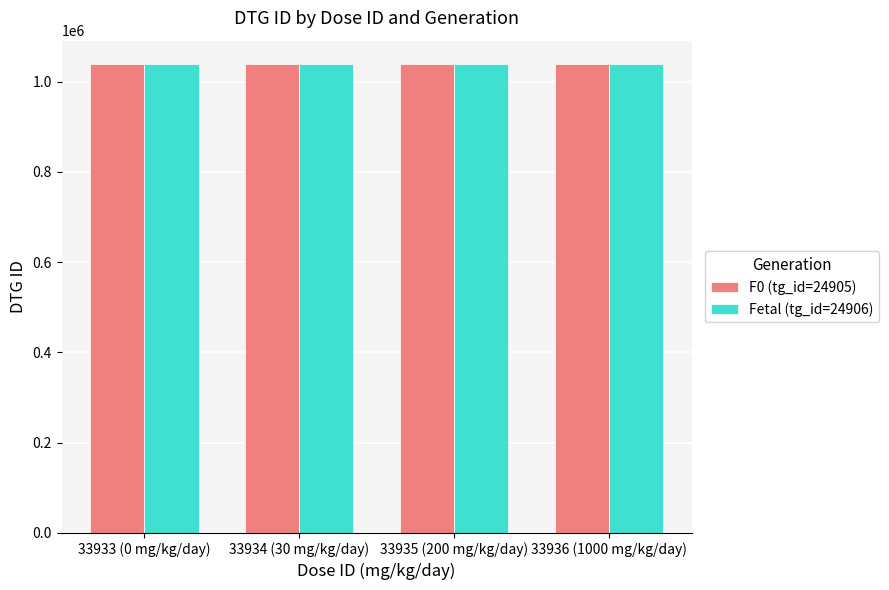

The Fetal (tg_id=24906) series shows 1039235 at 33933 (0 mg/kg/day). True or false?

True